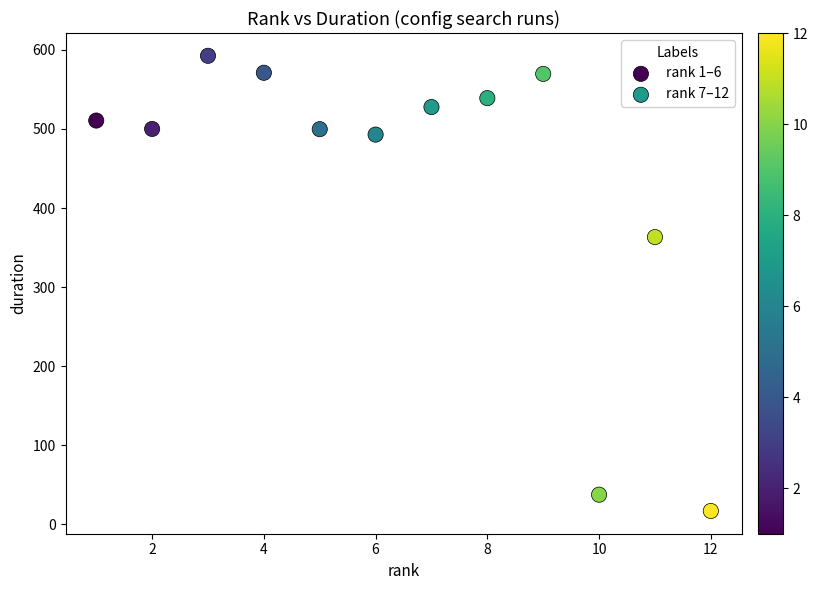

Which series has the widest spread of Y values?

rank 7–12